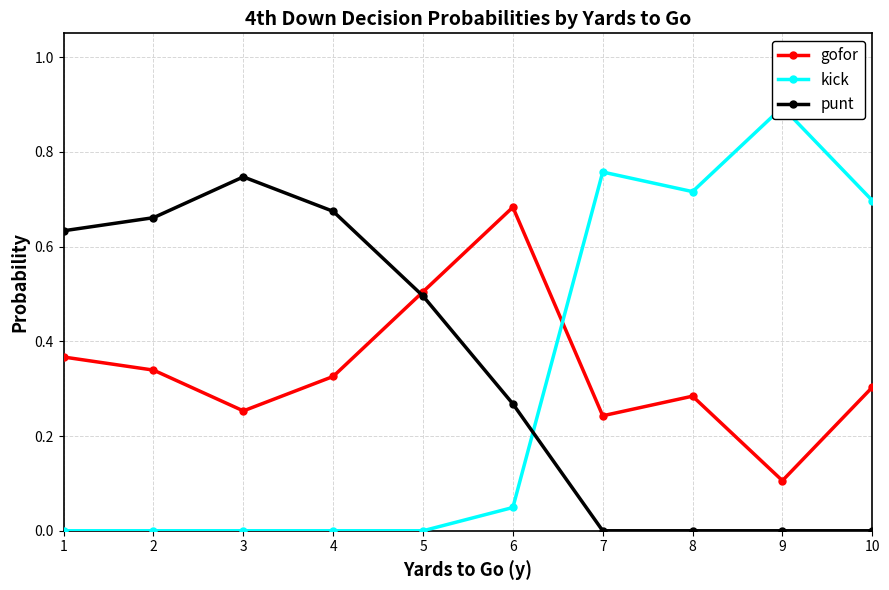

Is this an area chart (filled region under the line)?

No